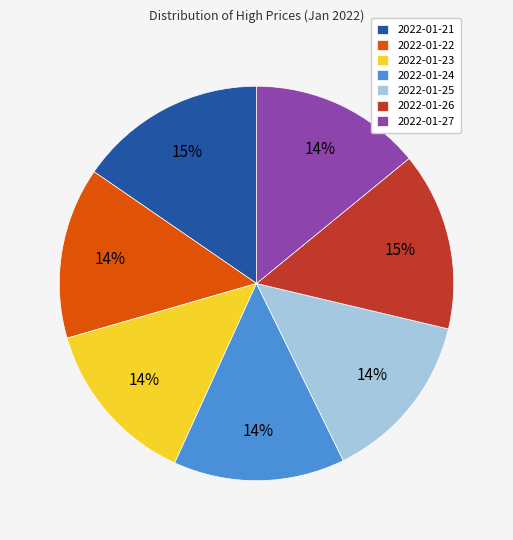

Do 2022-01-24 and 2022-01-22 together represent more than half of the pie?

No